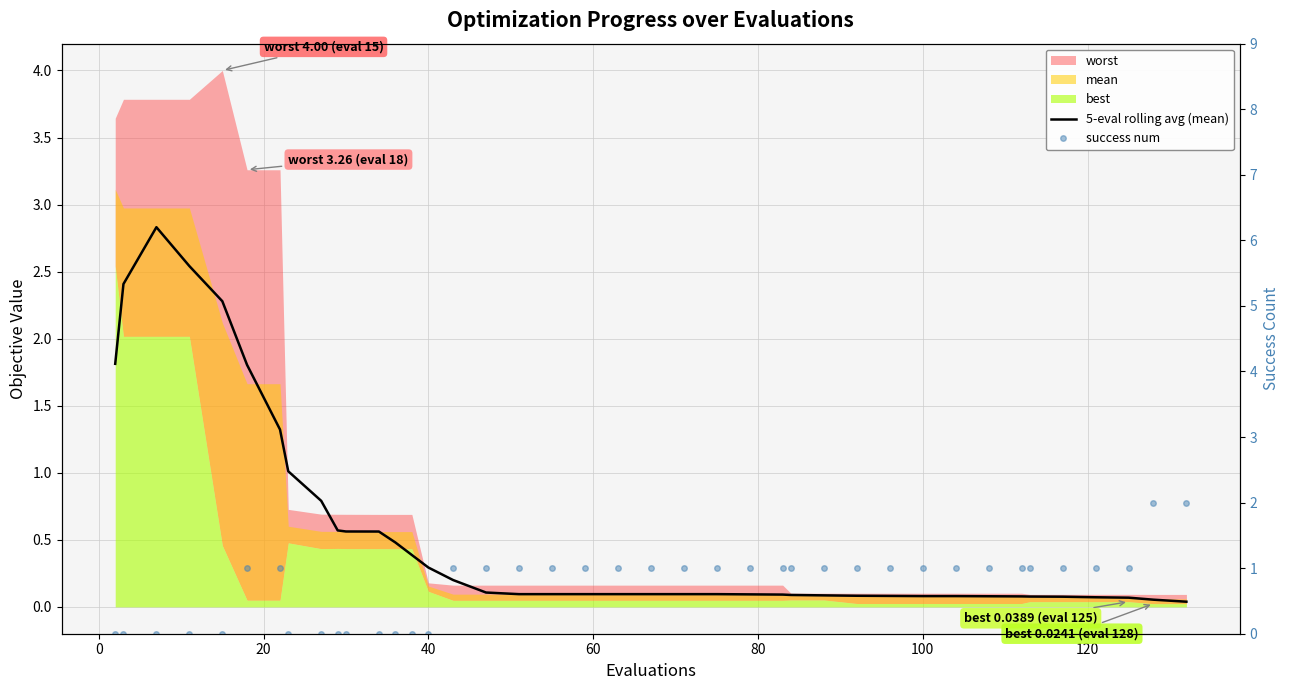

How many interior local peaks does the 5-eval rolling avg (mean) series have?

1